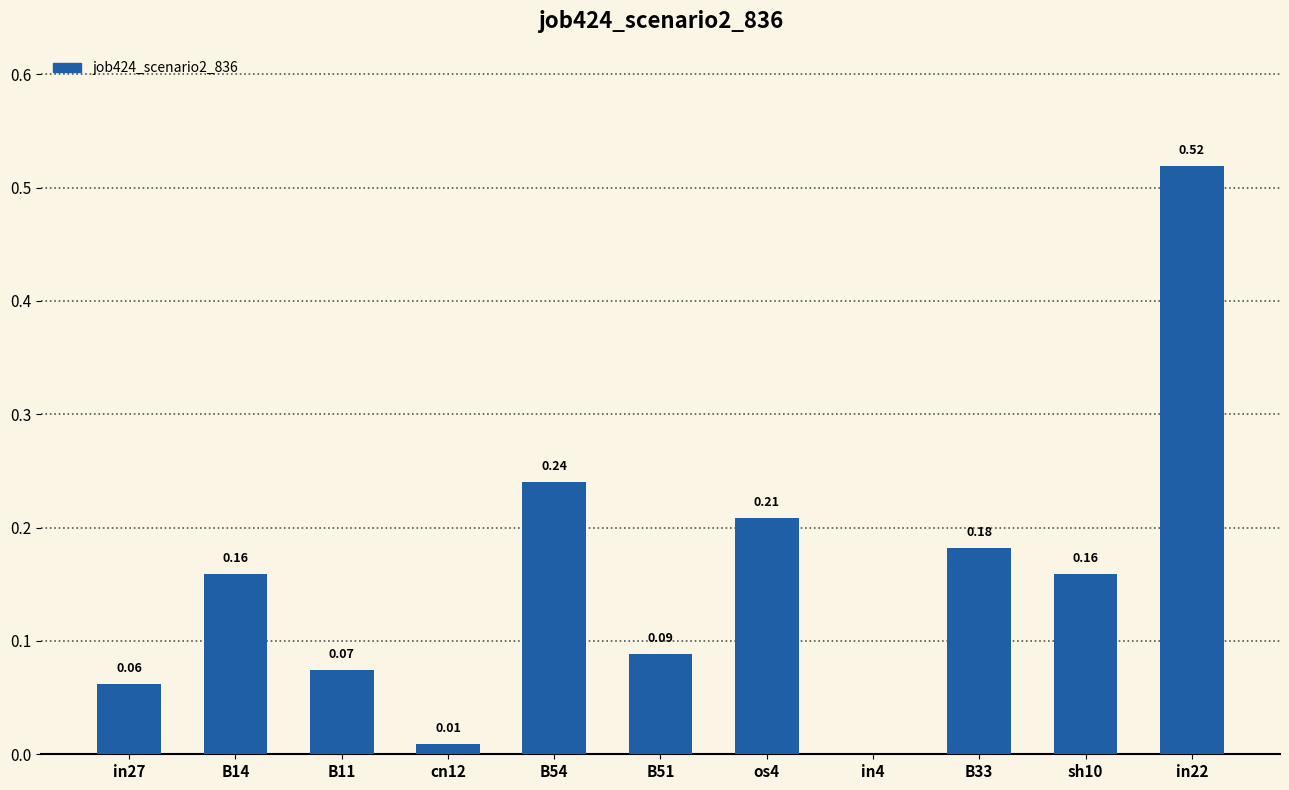

What is the sum of the values at os4 and B14?

0.4